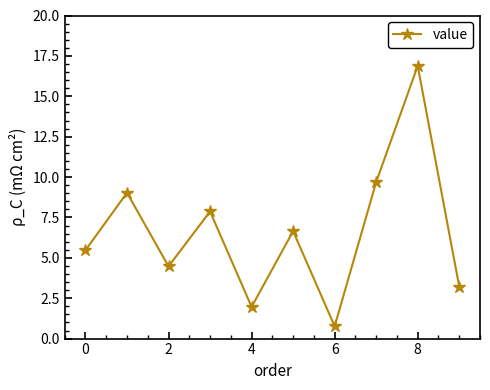

What is the difference between the second highest and second lowest values?

7.7